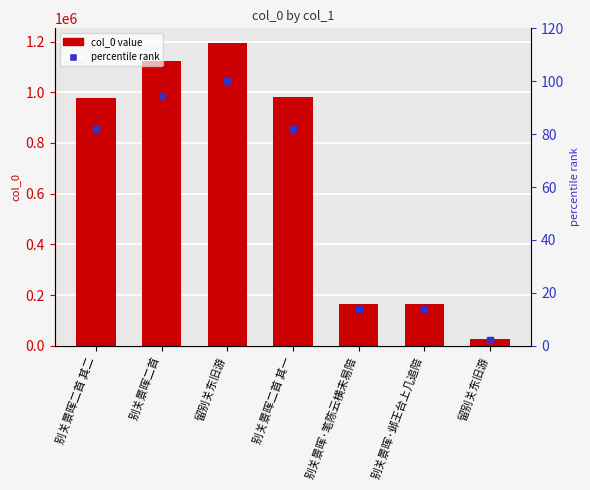

Which category has the highest value in the col_0 series?

留别关东旧游